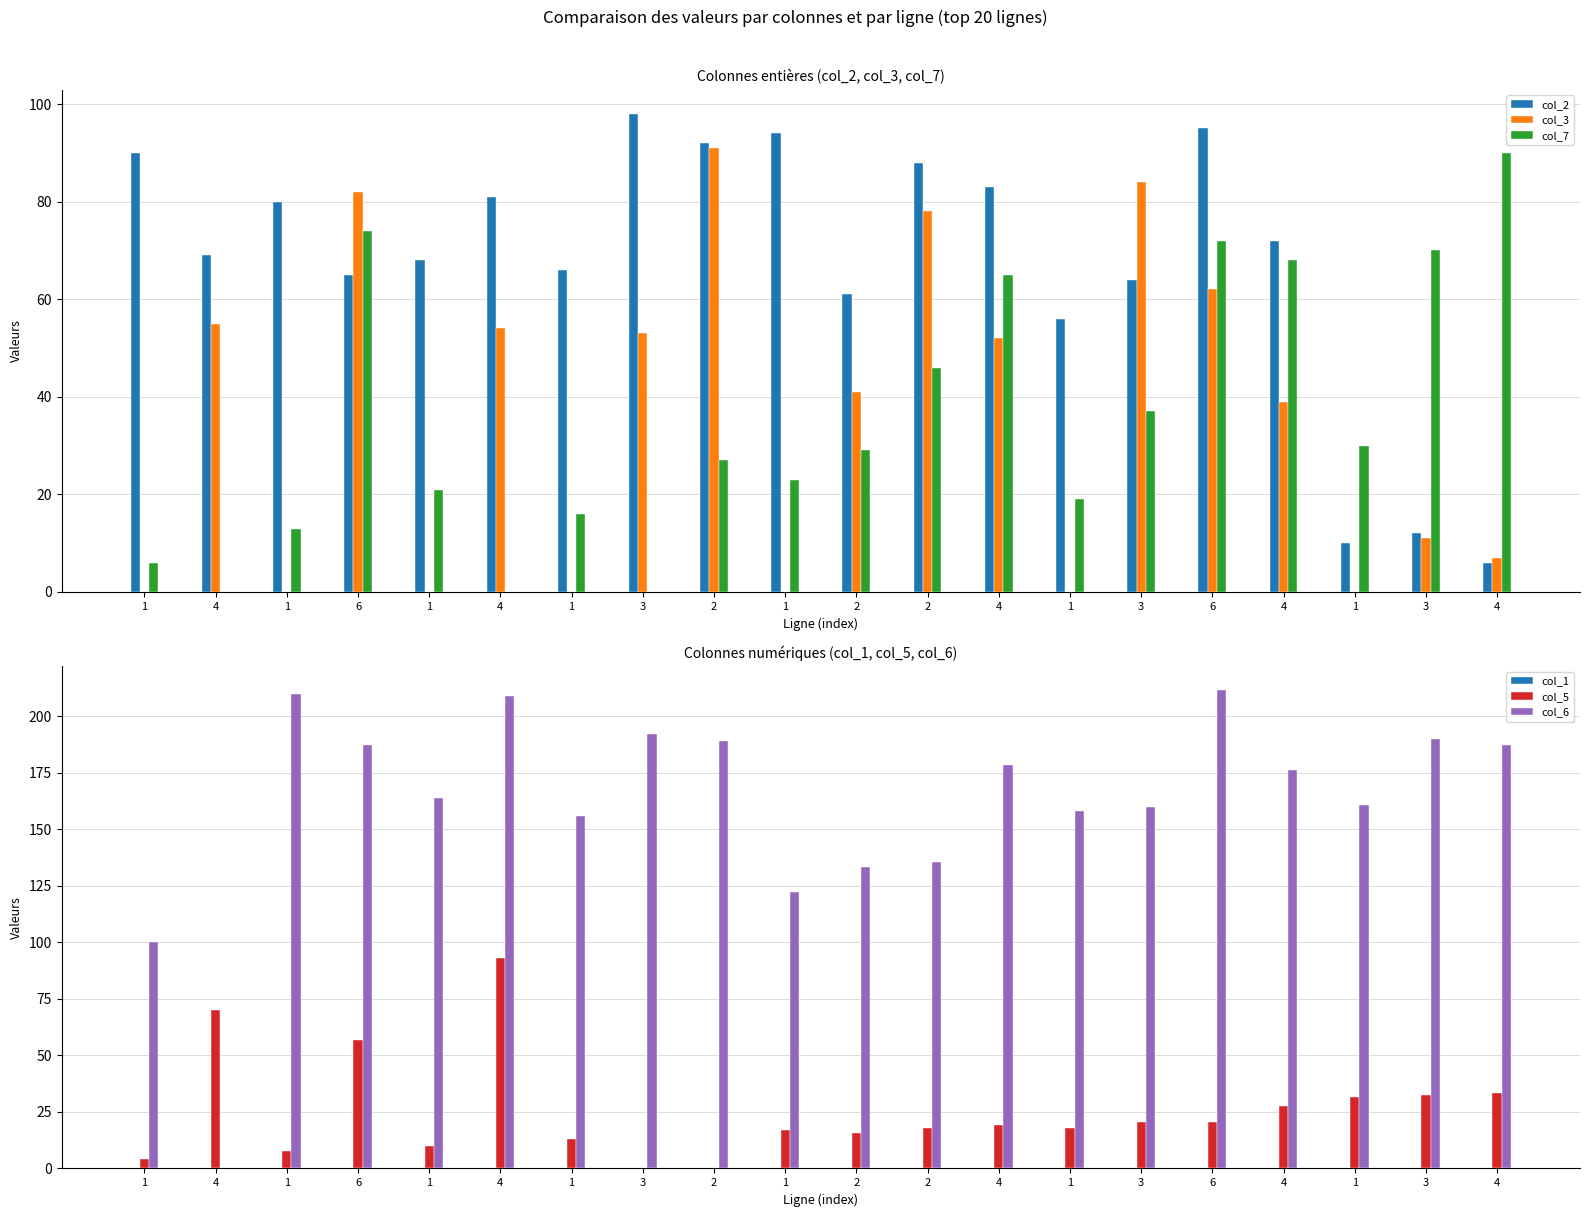

List the series in order of their peak value, lowest first.

col_1, col_7, col_3, col_5, col_2, col_6